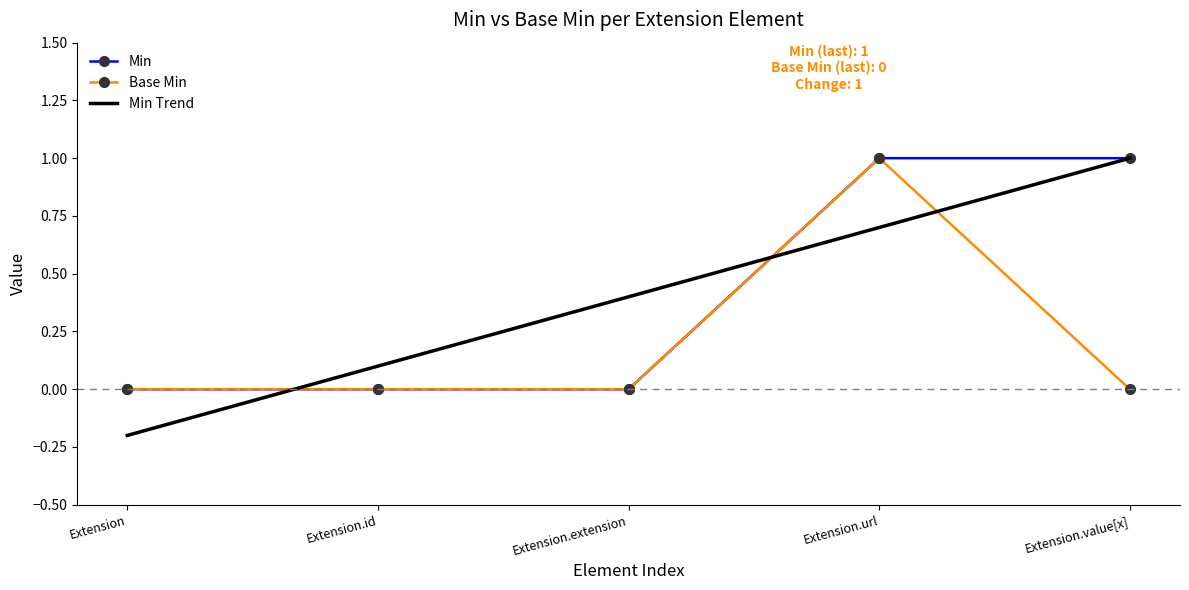

Which category has the highest value in the Base Min series?

Extension.url